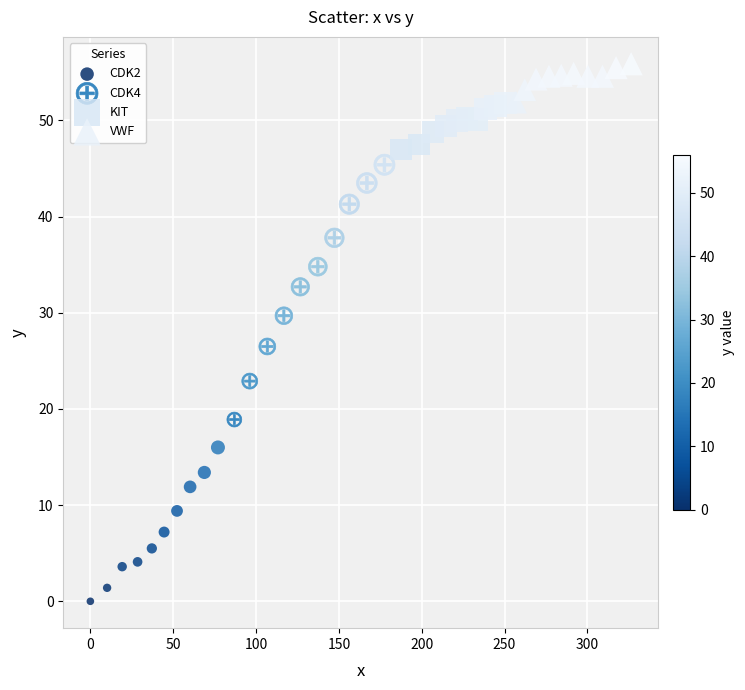

Which series reaches the minimum Y coordinate?

CDK2